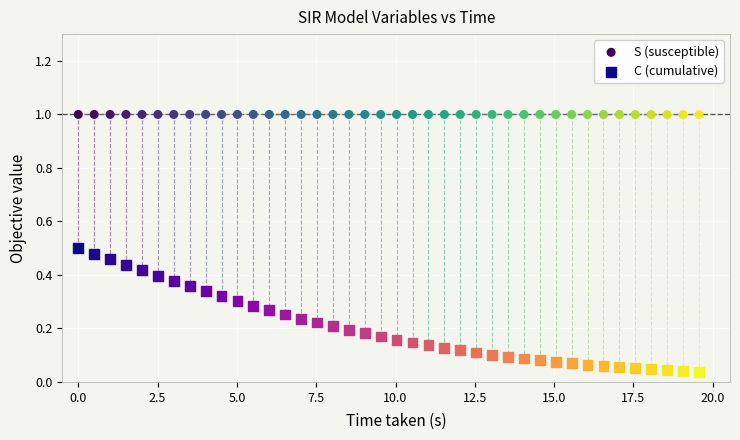

Which series has the widest spread of Y values?

C (cumulative)